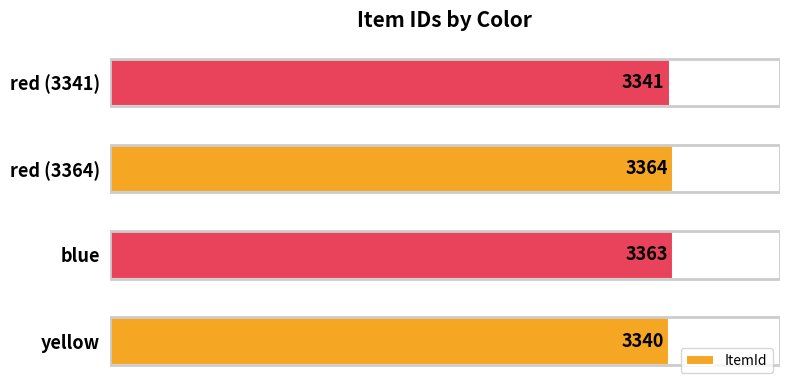

Does the chart contain any negative values?

No